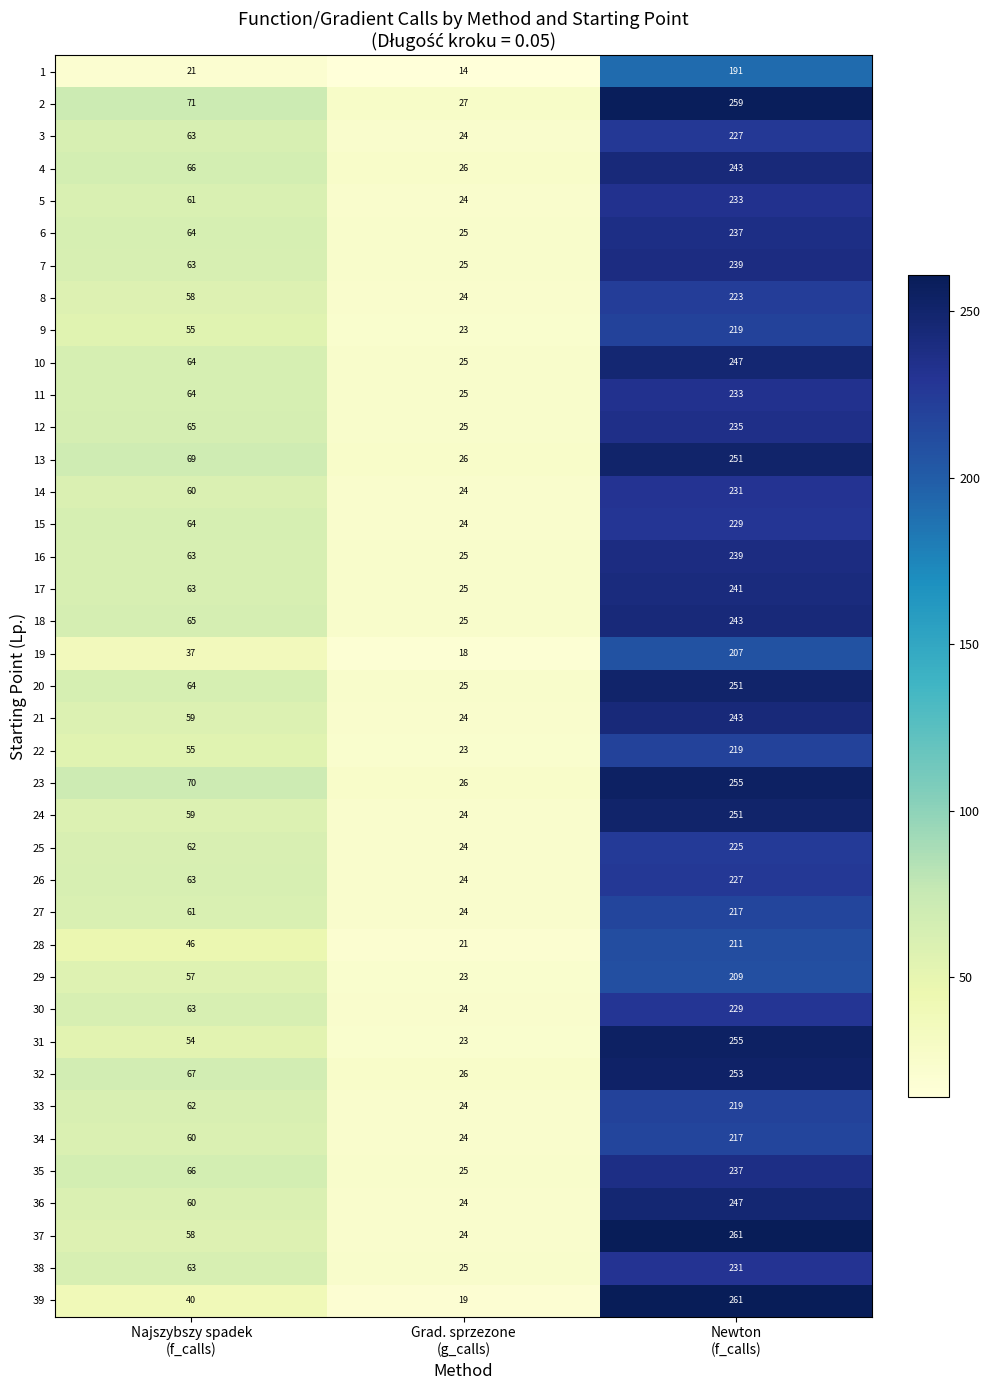

How many categories are shown in the chart?

3